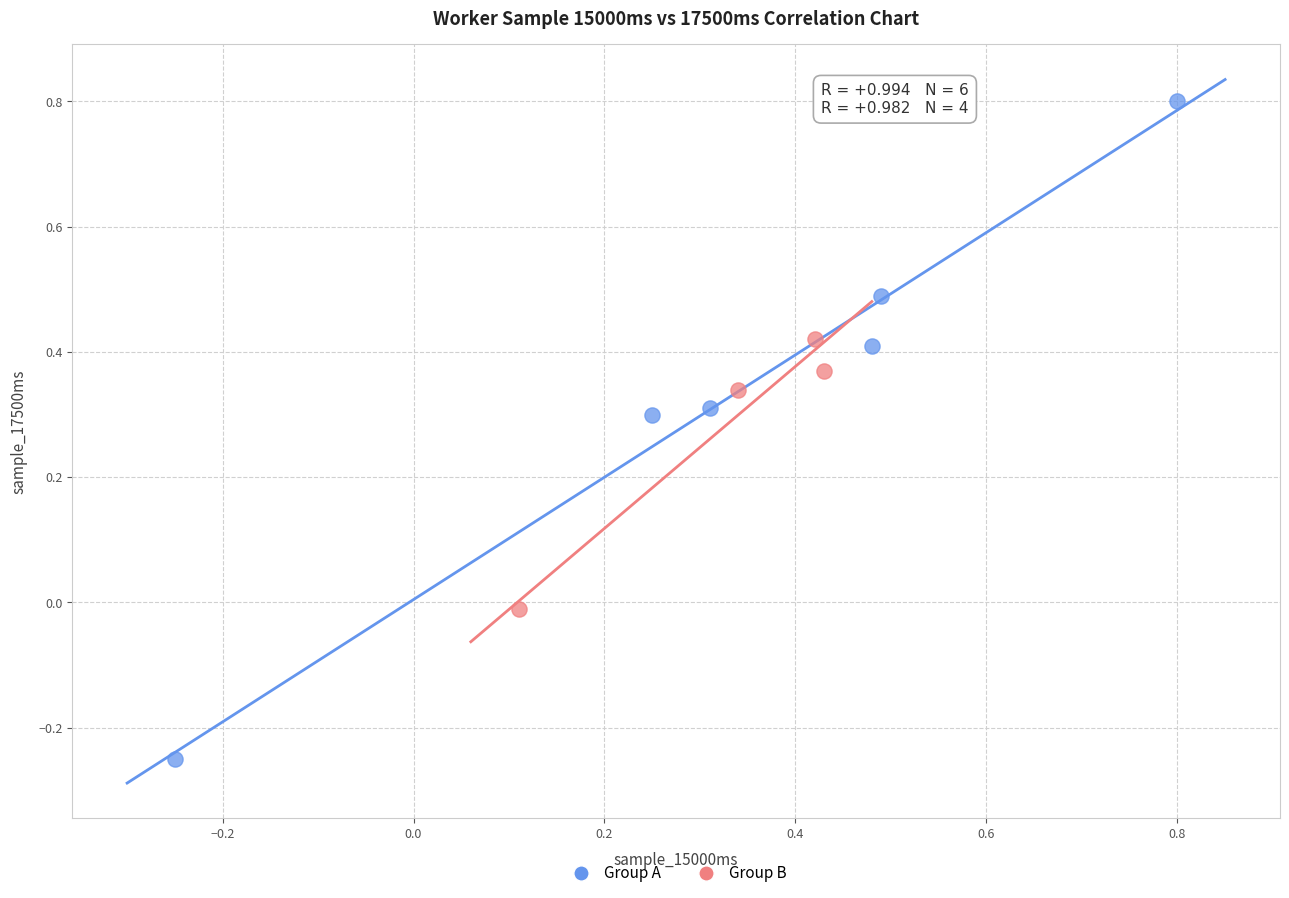

Which series contains the highest Y value?

Group A